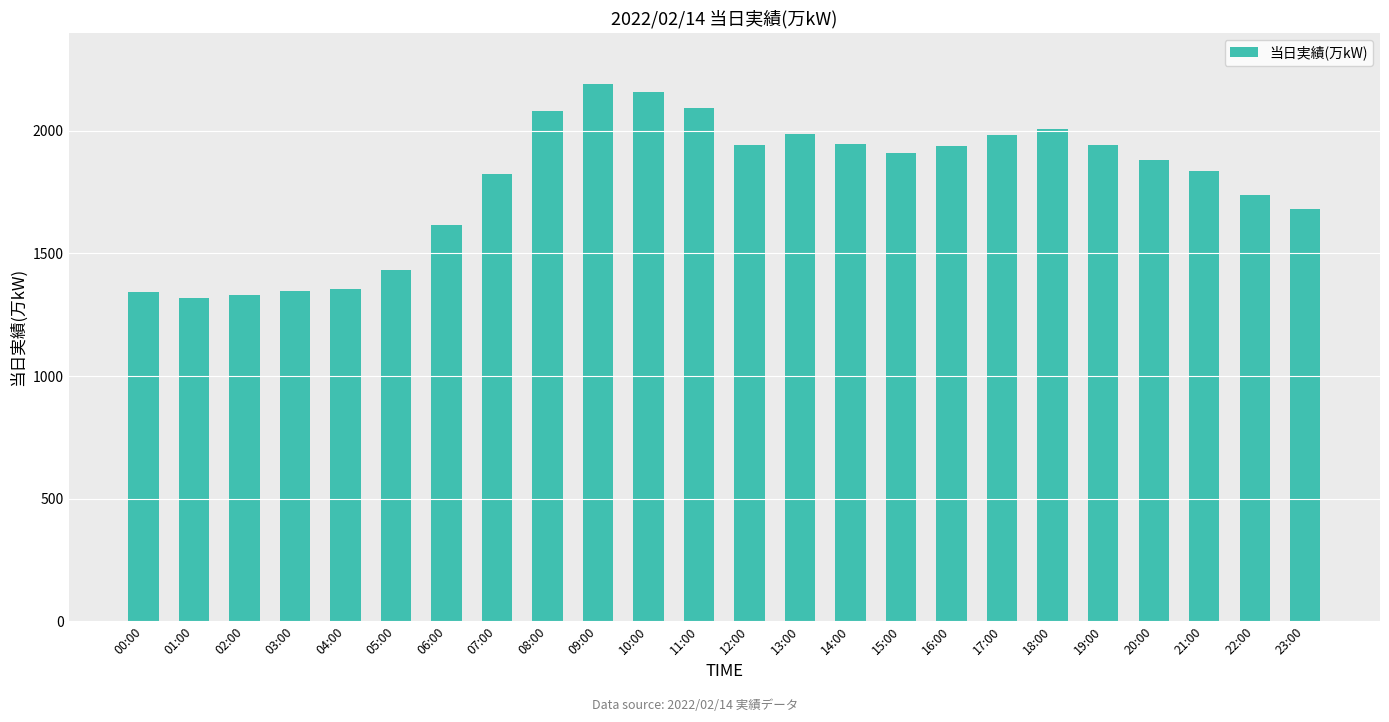

What is the change in value from 04:00 to 08:00?

+728